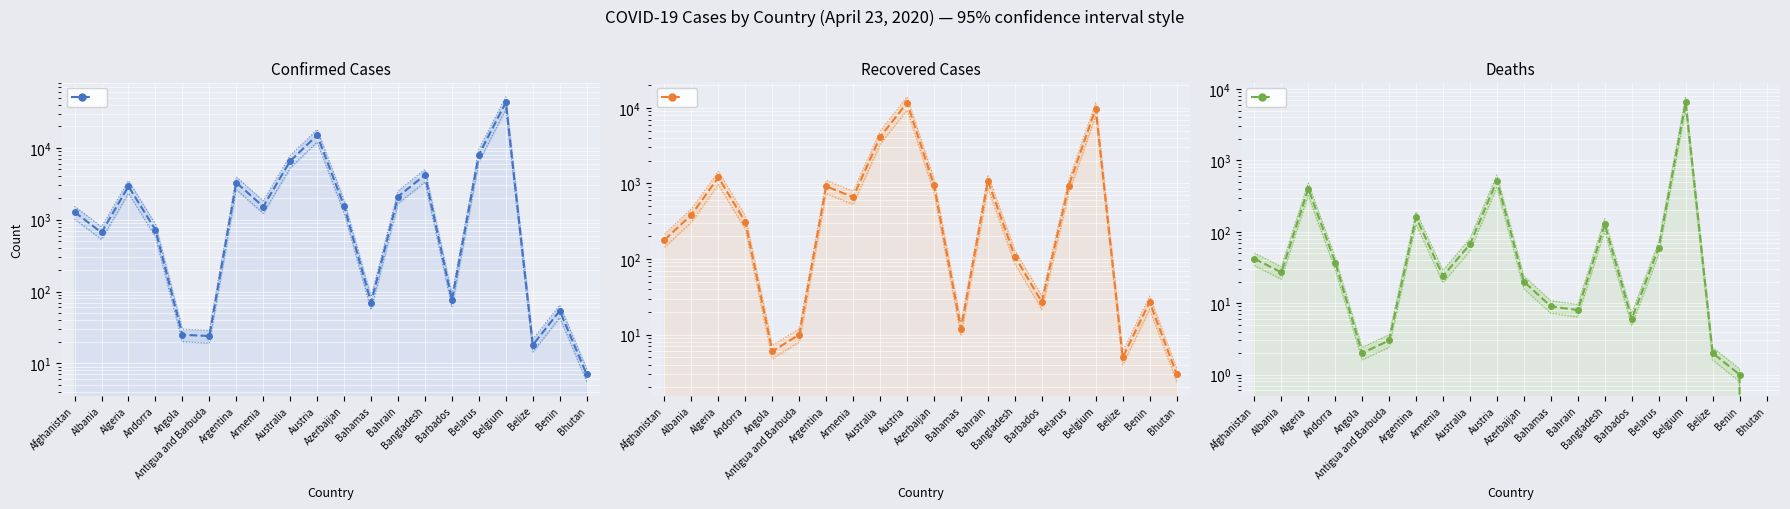

What is the sum of the Deaths values at Armenia and Australia?

91